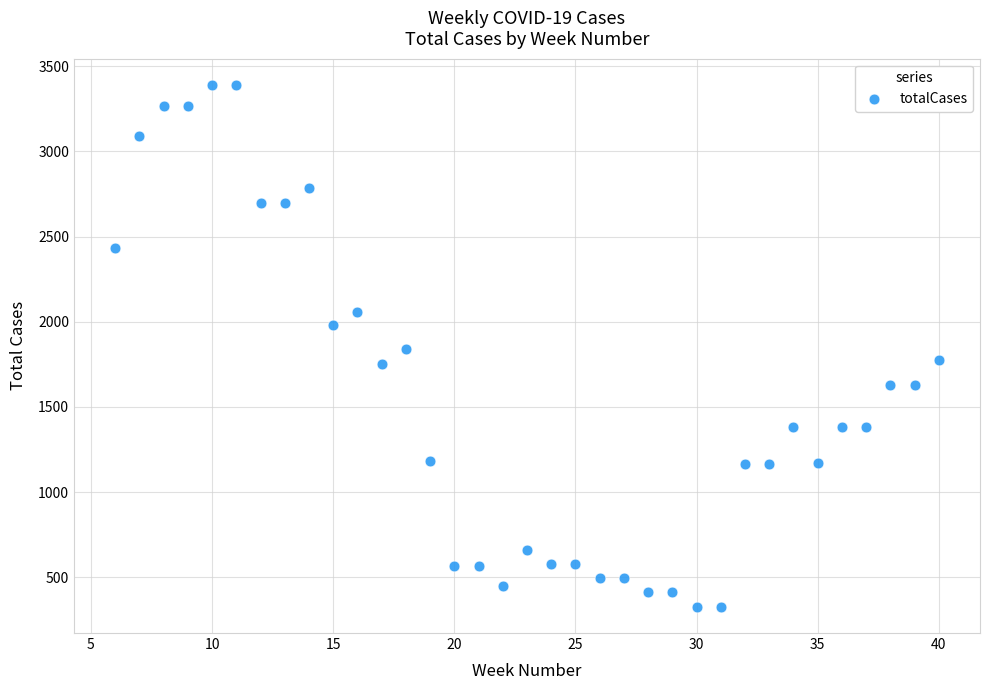

What is the range of Y values (max minus min)?

3063